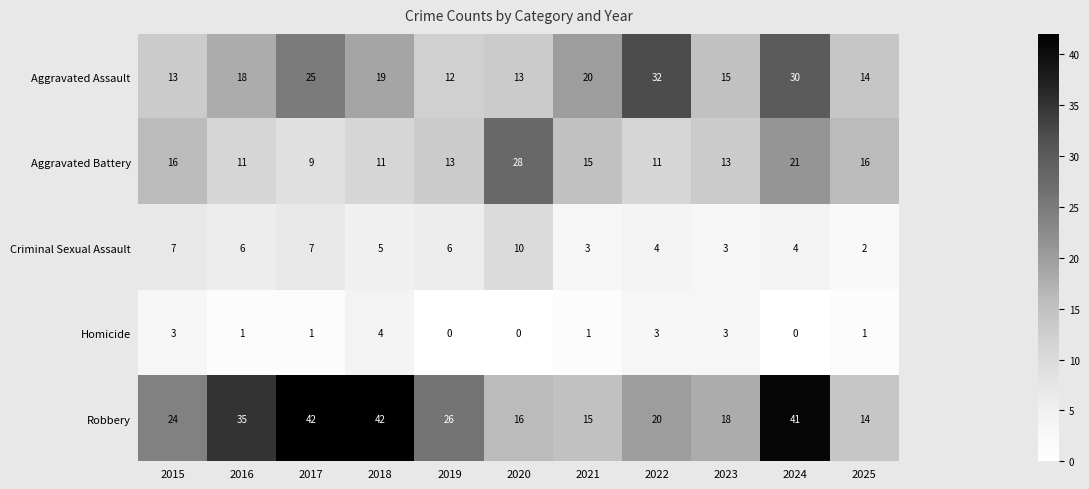

What is the sum of all Homicide values?

17